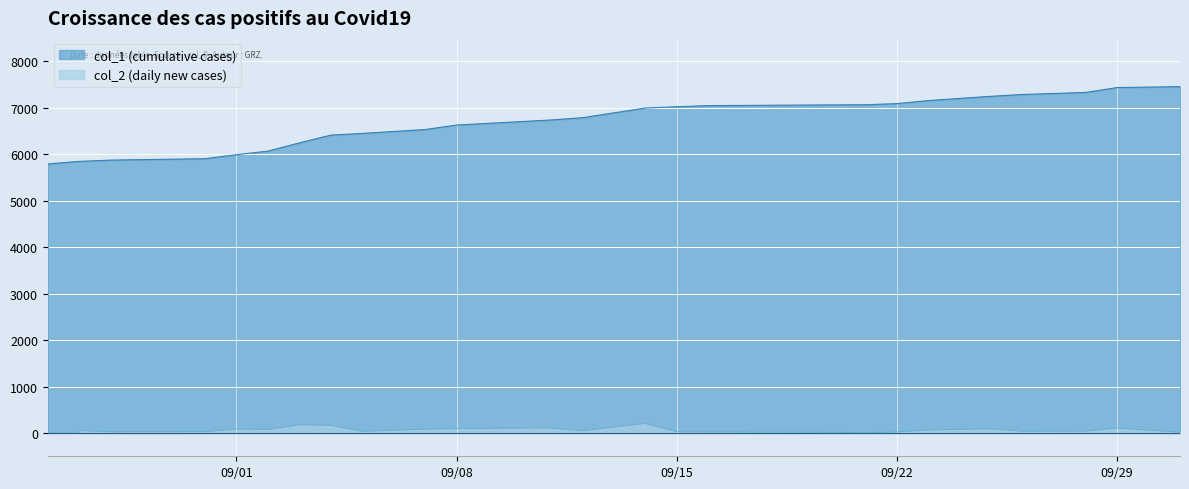

What is the lowest value of the col_1 (cumulative cases) series?

5789